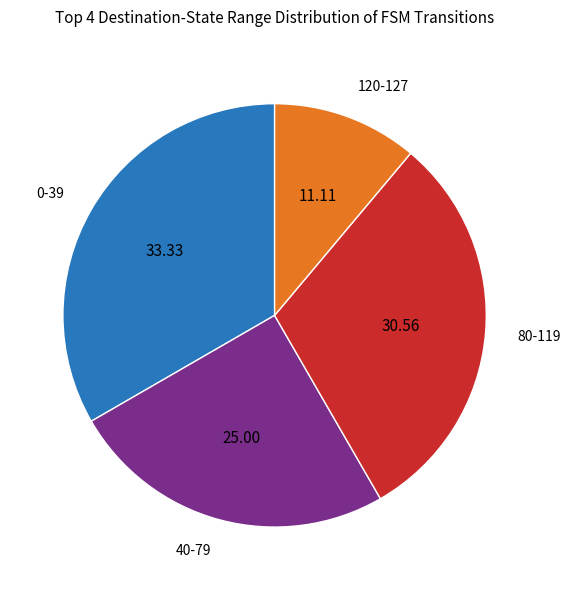

Rank the categories by value from lowest to highest.

120-127, 40-79, 80-119, 0-39